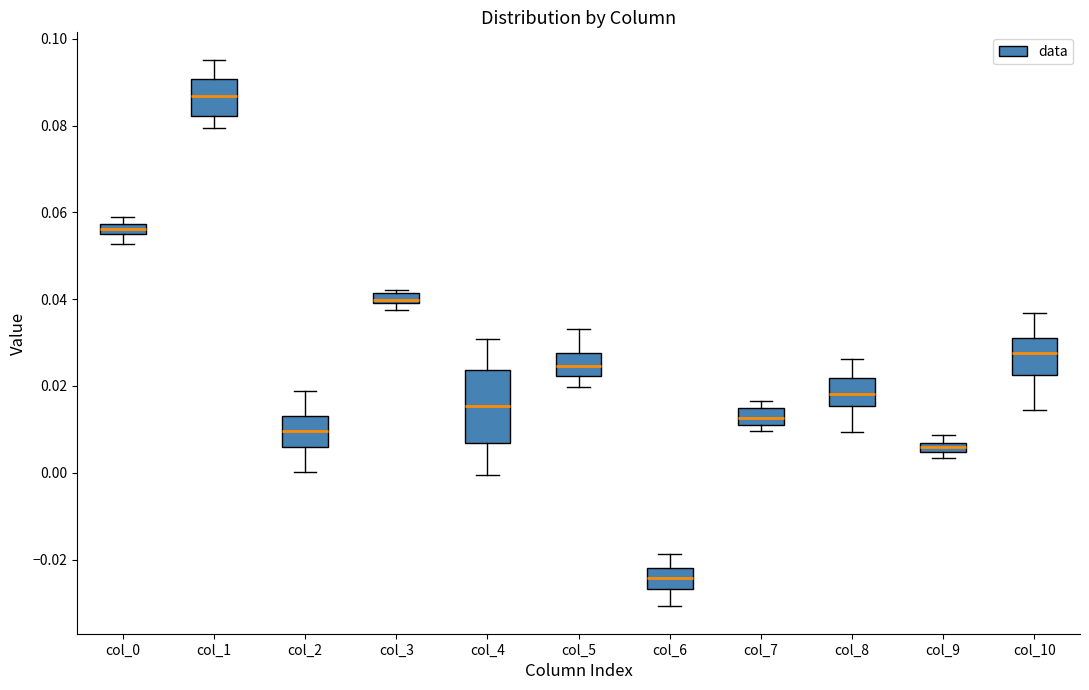

Where does the lower whisker of the box for col_10 end on the y-axis? The values are not printed on the chart, so give them approximately, as read against the axis.

0.014